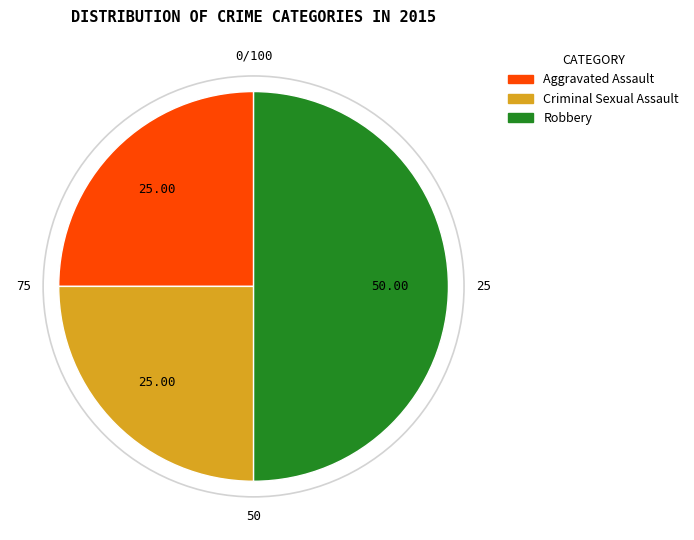

How many slices are in this pie chart?

3